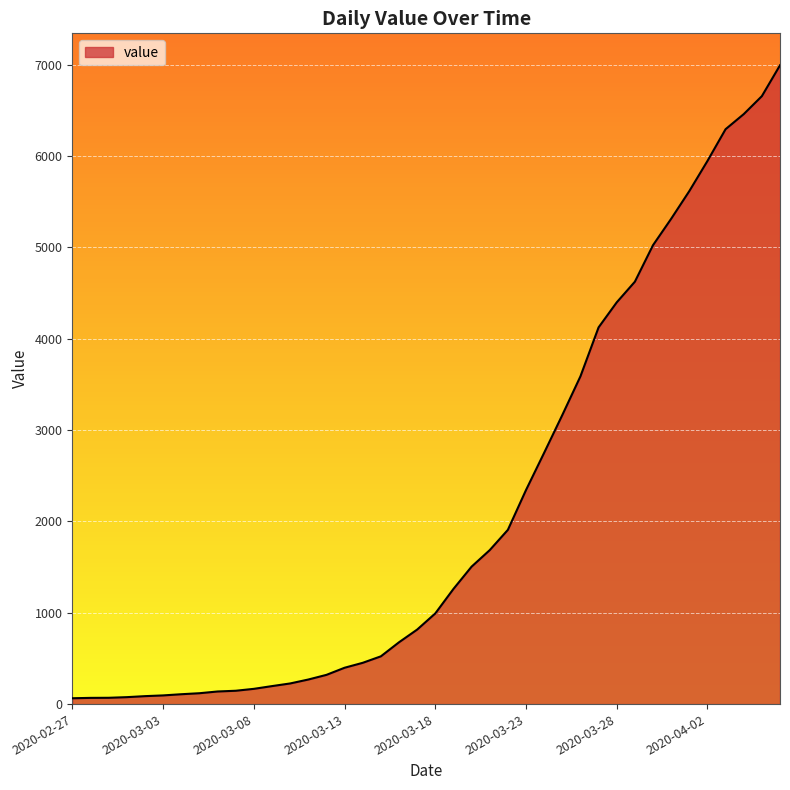

What is the greatest value displayed?

6995